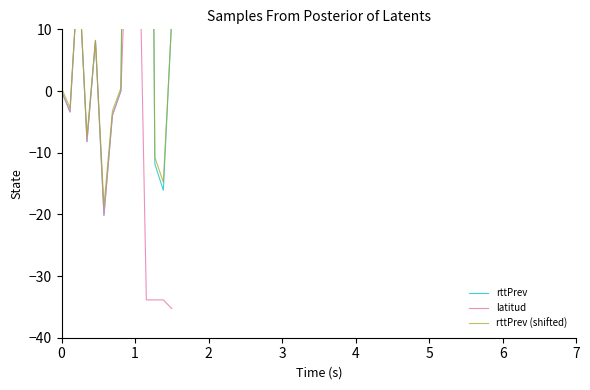

How many data points does each series have?

14